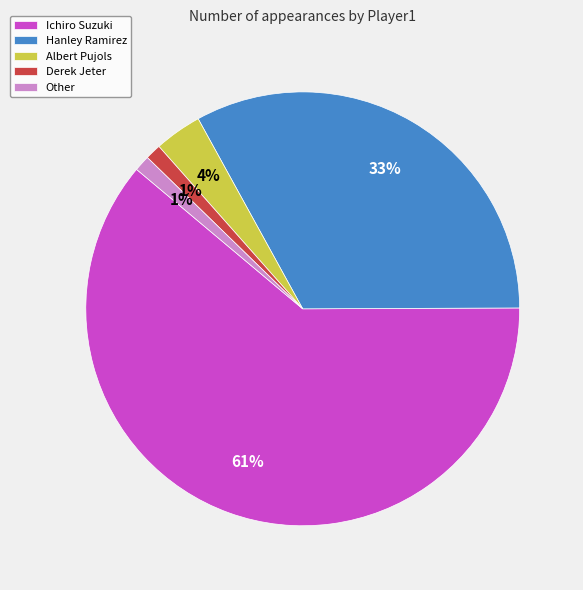

Between Ichiro Suzuki and Albert Pujols, which is larger?

Ichiro Suzuki